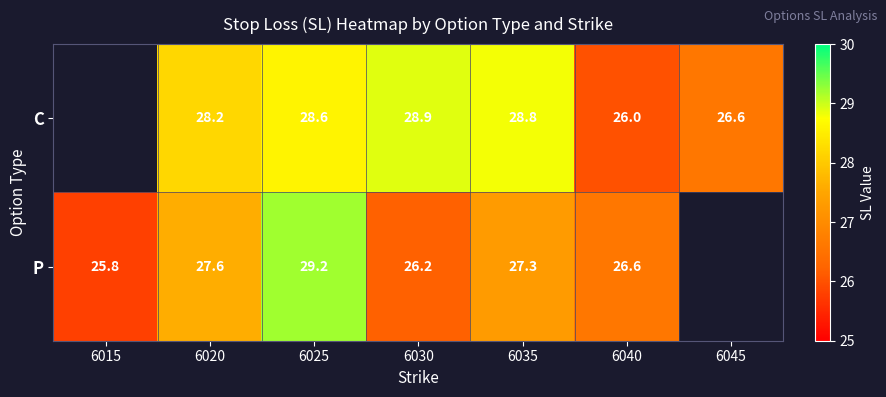

Rank the series at 6020 from highest to lowest value.

C, P